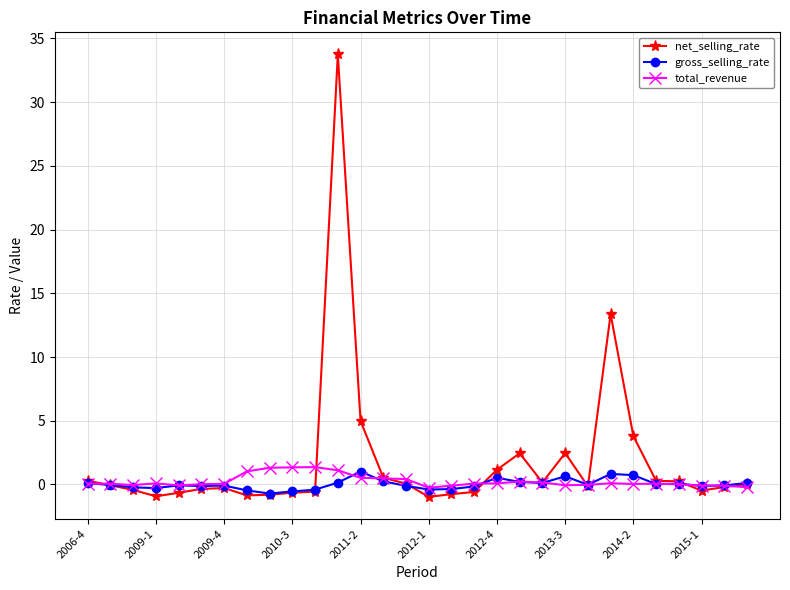

What is the value of the net_selling_rate point at the 8th from the left?

-0.9